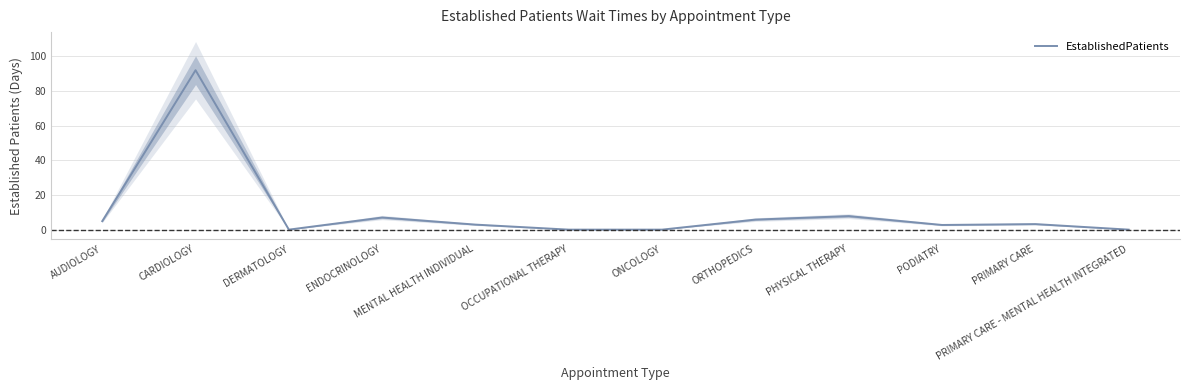

What is the change in value from ONCOLOGY to PHYSICAL THERAPY?

+7.8